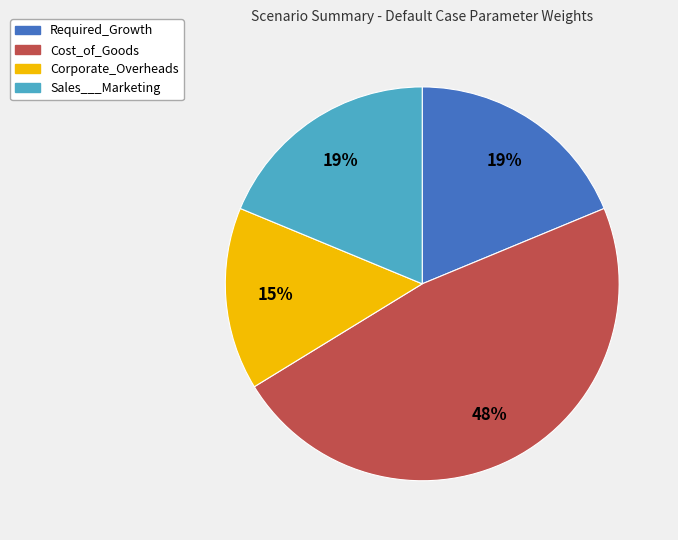

To the nearest percent, what percentage of the pie is Sales___Marketing?

19%